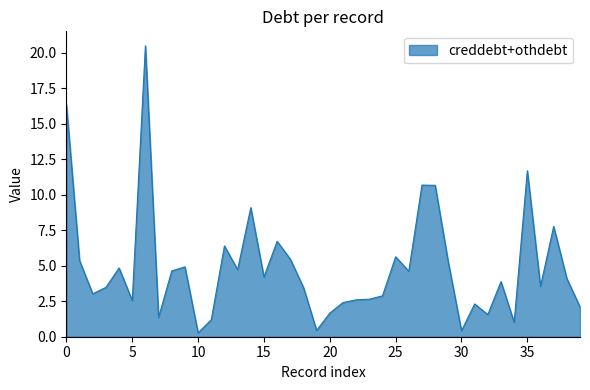

Does the chart display data point markers on the line(s)?

No